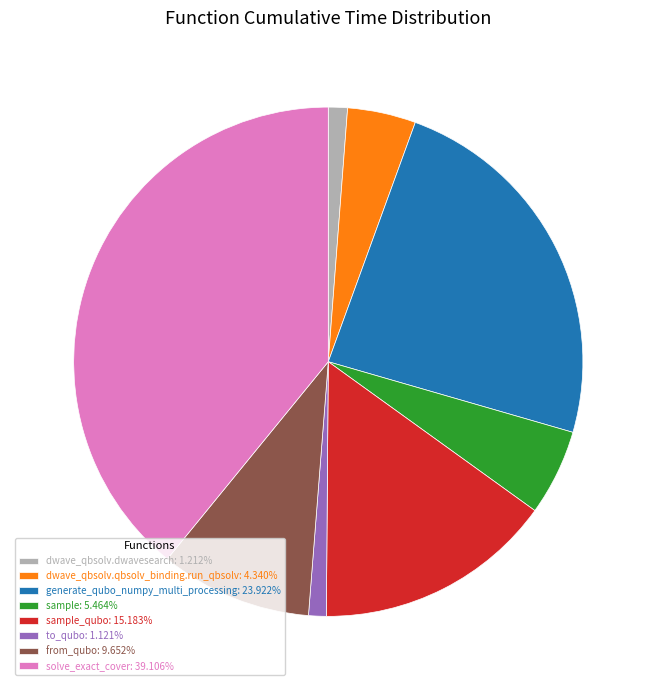

What is the ratio of the value at dwave_qbsolv.qbsolv_binding.run_qbsolv: 4.340% to the value at sample_qubo: 15.183%?

0.3